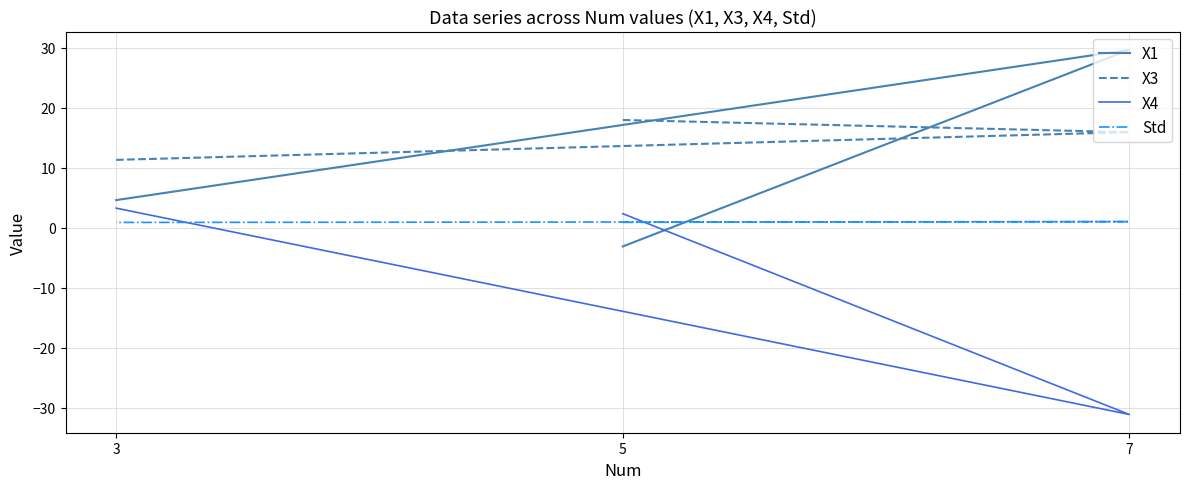

Reading left to right, what are all the values shown in this chart?

X1: 5=-3.1	7=29.7	3=4.6
X3: 5=18.0	7=15.9	3=11.3
X4: 5=2.4	7=-31.1	3=3.3
Std: 5=0.9	7=1.0	3=0.9